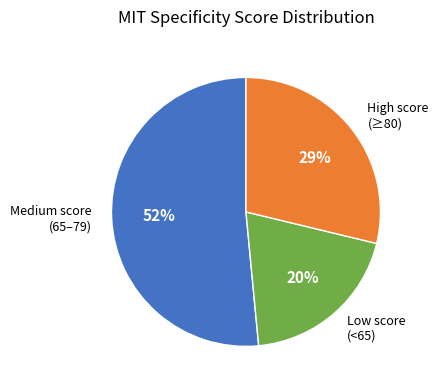

Which slice is the smallest?

Low score (<65)